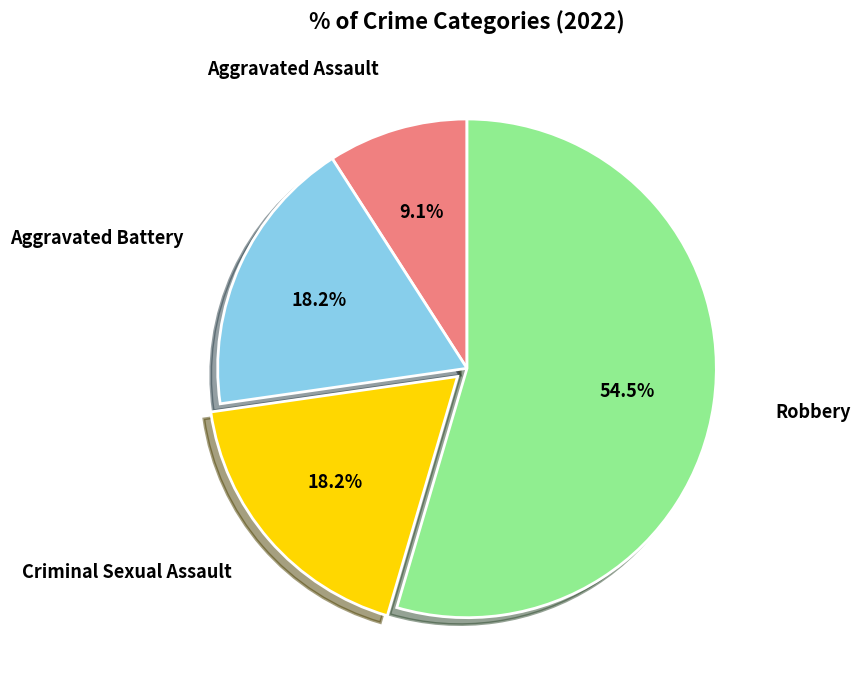

Is there a majority slice in this chart?

Yes